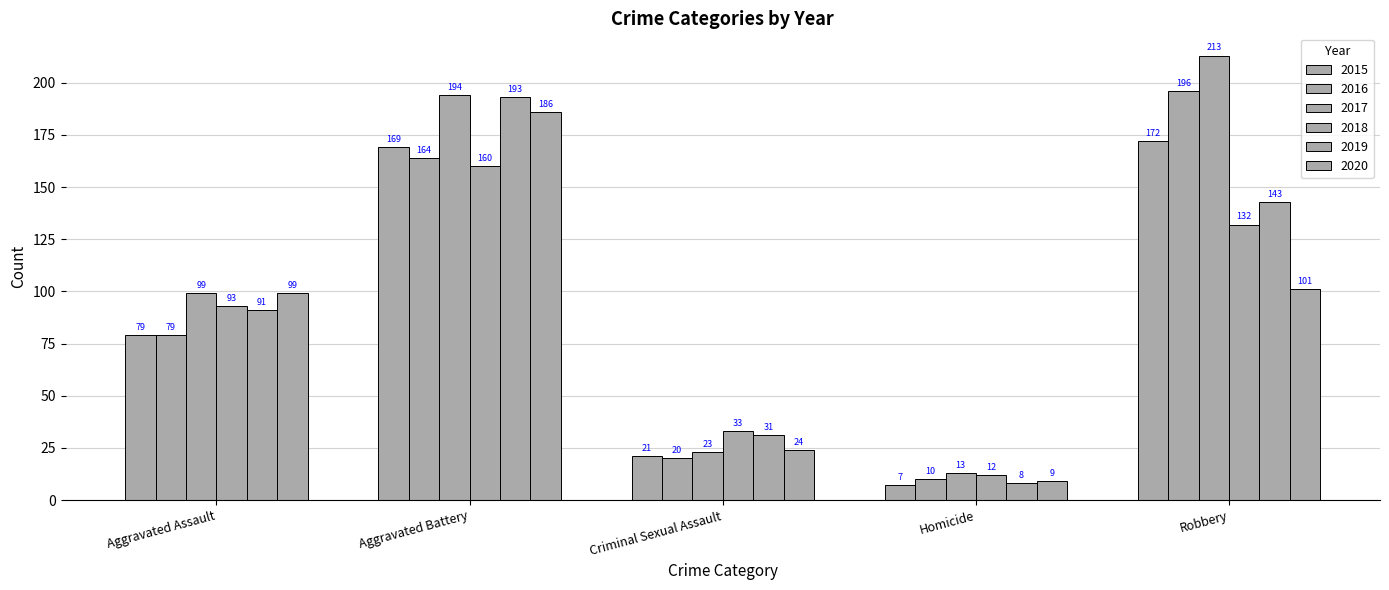

Reading left to right, what are all the values shown in this chart?

2015: 79	169	21	7	172
2016: 79	164	20	10	196
2017: 99	194	23	13	213
2018: 93	160	33	12	132
2019: 91	193	31	8	143
2020: 99	186	24	9	101